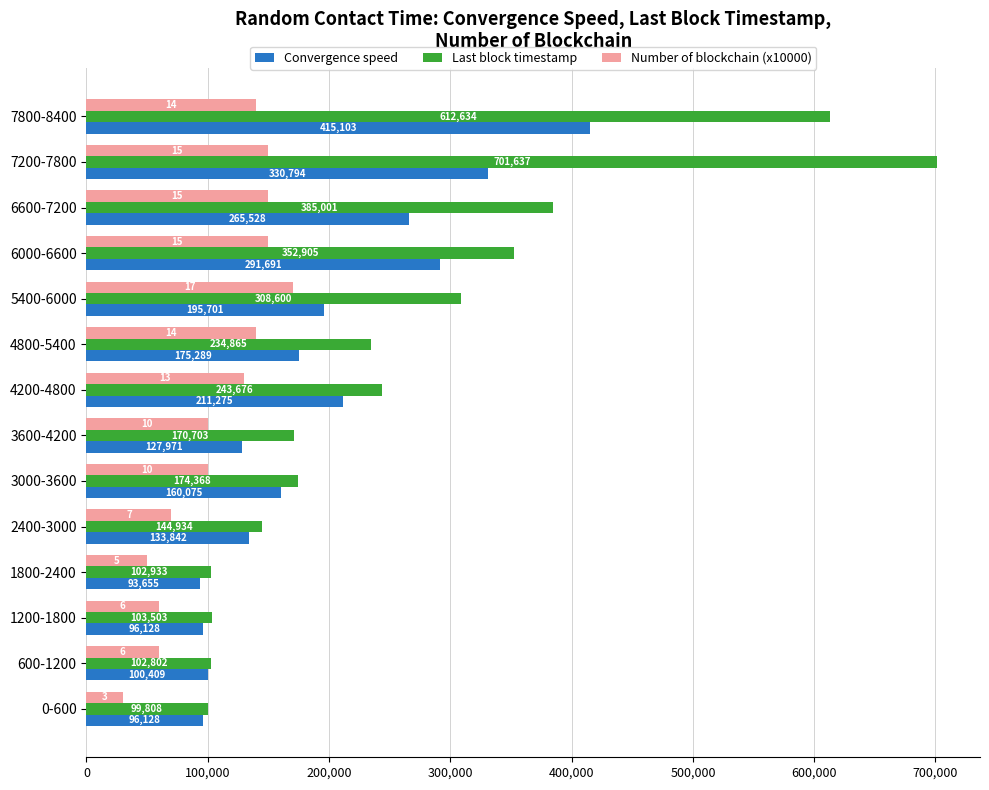

What is the sum of all Number of blockchain (x10000) values?

1500000